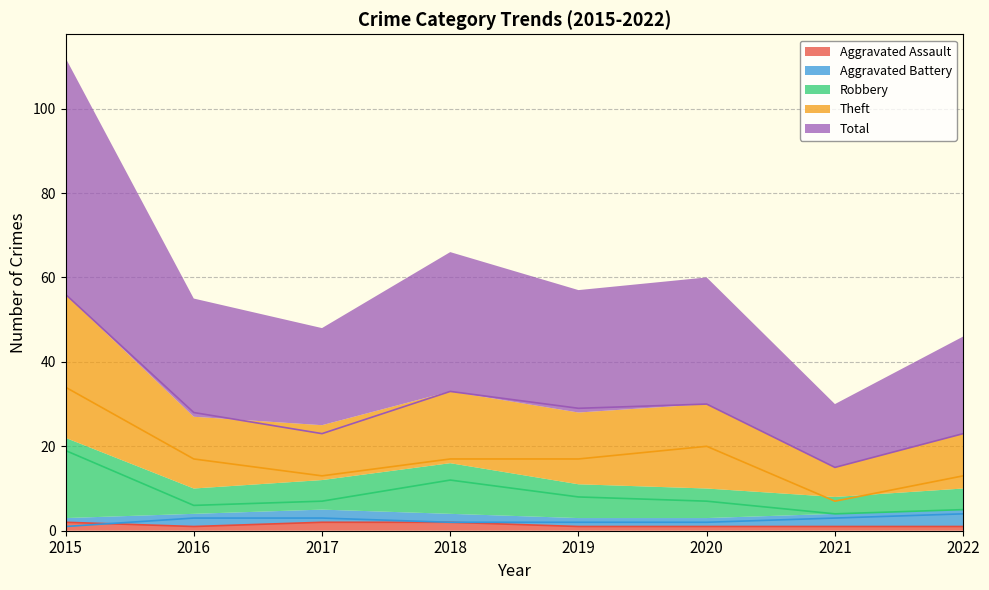

Which series has the largest total across all categories?

Total